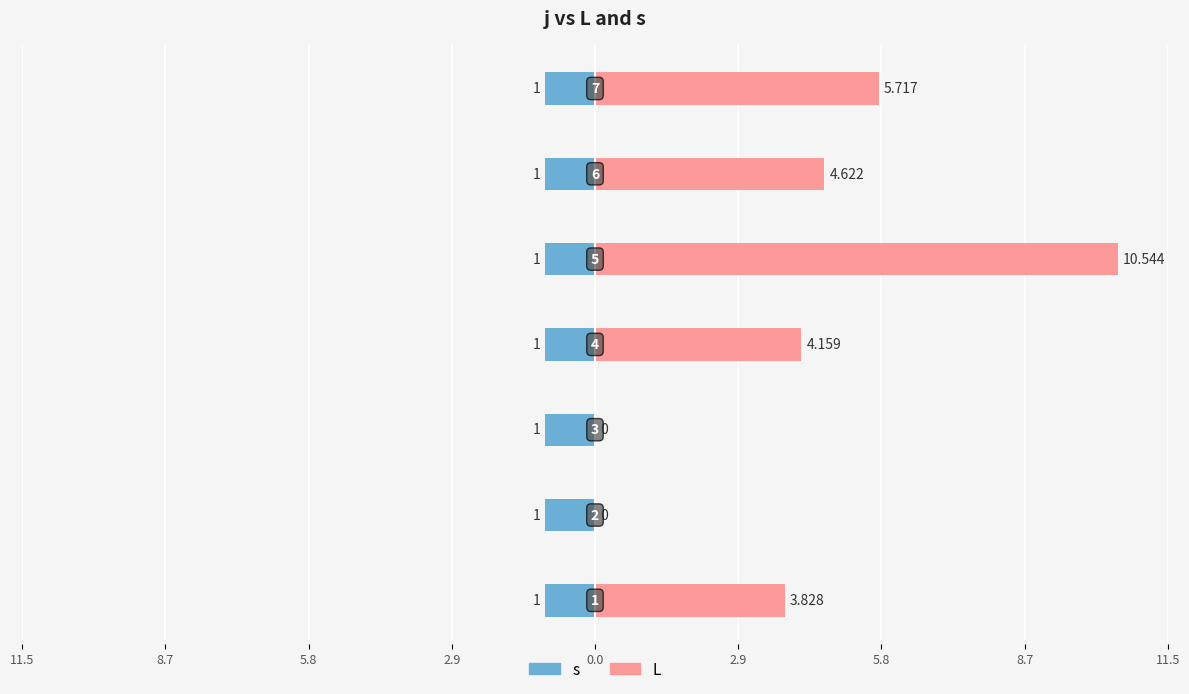

Does the chart contain any negative values?

No